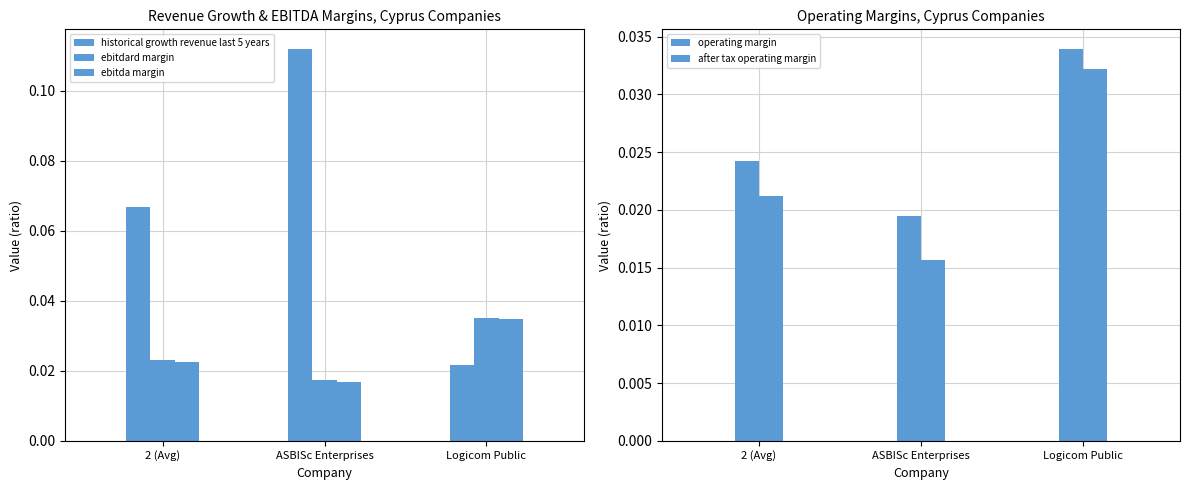

What position from the left is ASBISc Enterprises?

2